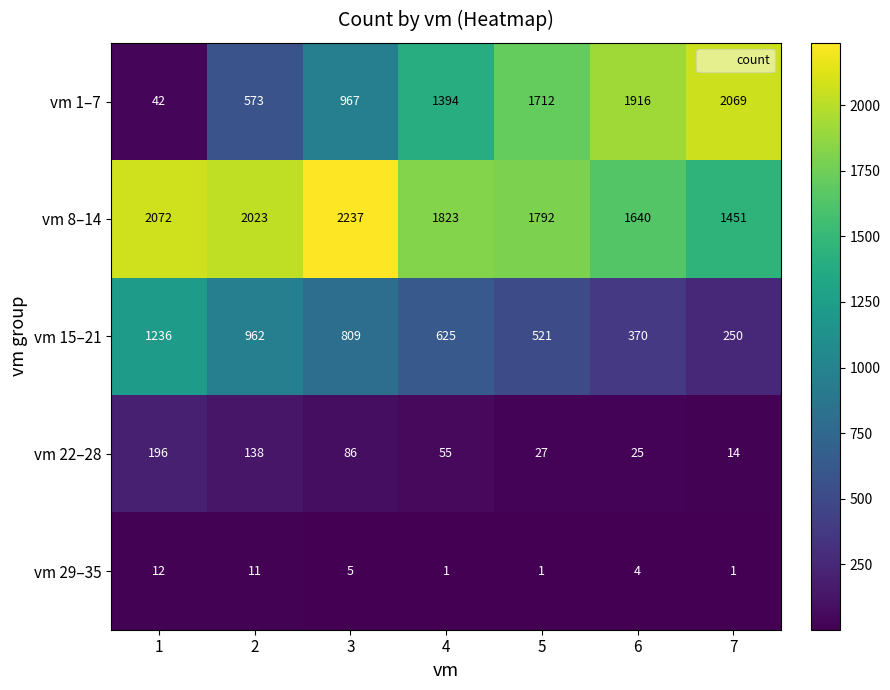

Read the vm 8–14 value at 7.

1451